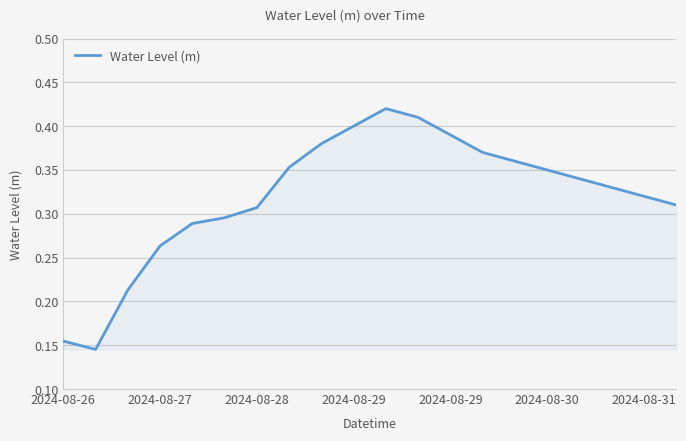

Reading right to left, list all the values displayed in this chart.

0.3	0.3	0.3	0.3	0.3	0.4	0.4	0.4	0.4	0.4	0.4	0.4	0.4	0.3	0.3	0.3	0.3	0.2	0.1	0.2